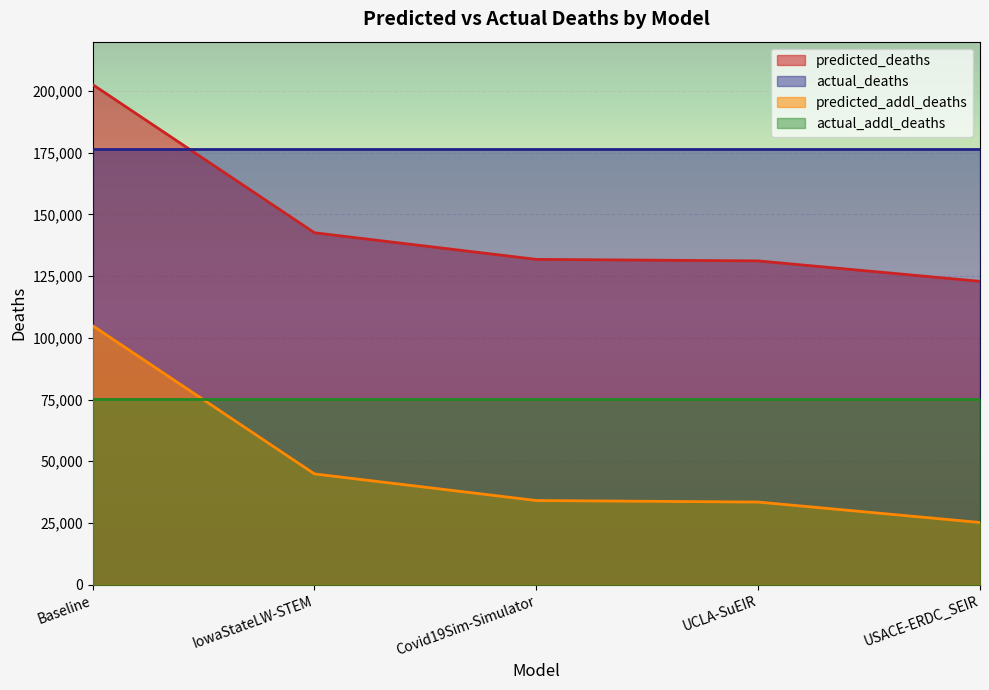

What is the minimum value for predicted_addl_deaths?

25167.7